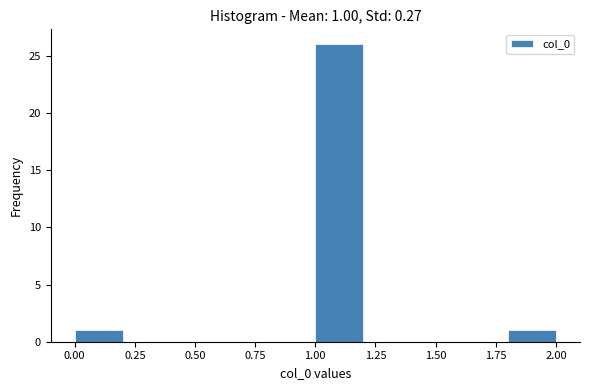

Which range on the x-axis has the tallest bar?

1.0 to 1.2